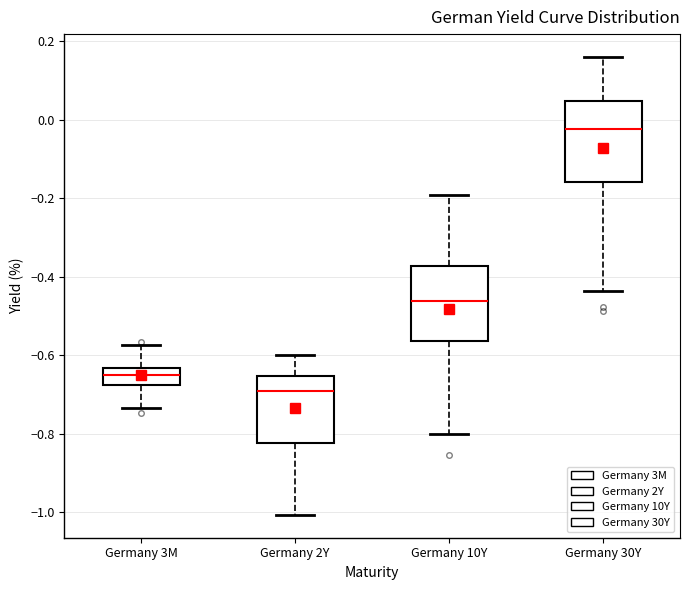

Which box has the lowest median line?

Germany 2Y